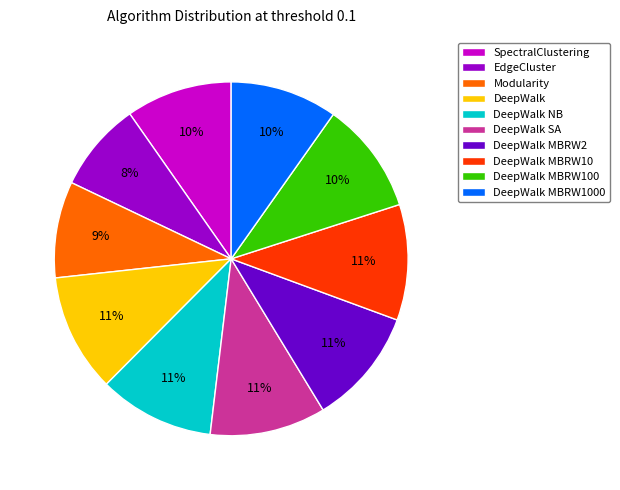

Is there a majority slice in this chart?

No